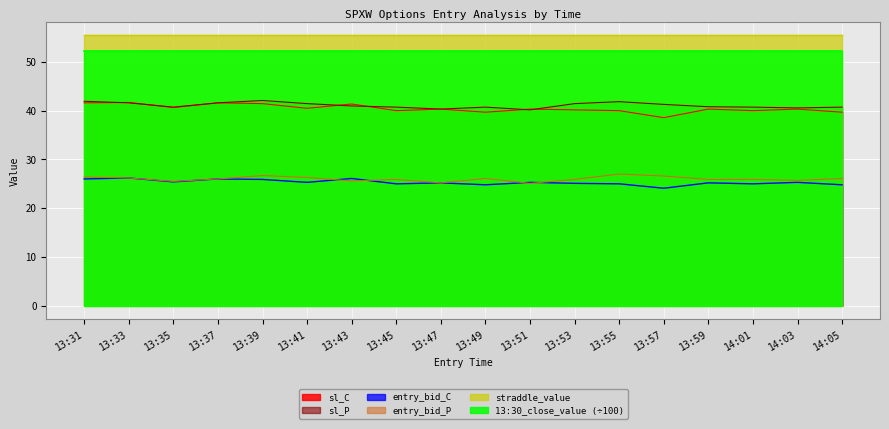

Is the value of sl_C at 14:01 greater than the value of sl_P at 13:51?

No